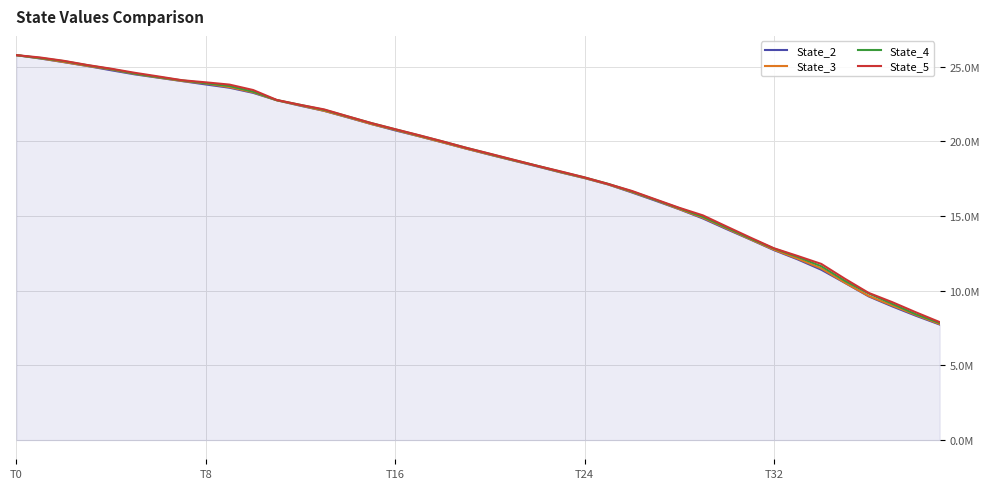

What are all the series names shown in the legend?

State_2, State_3, State_4, State_5